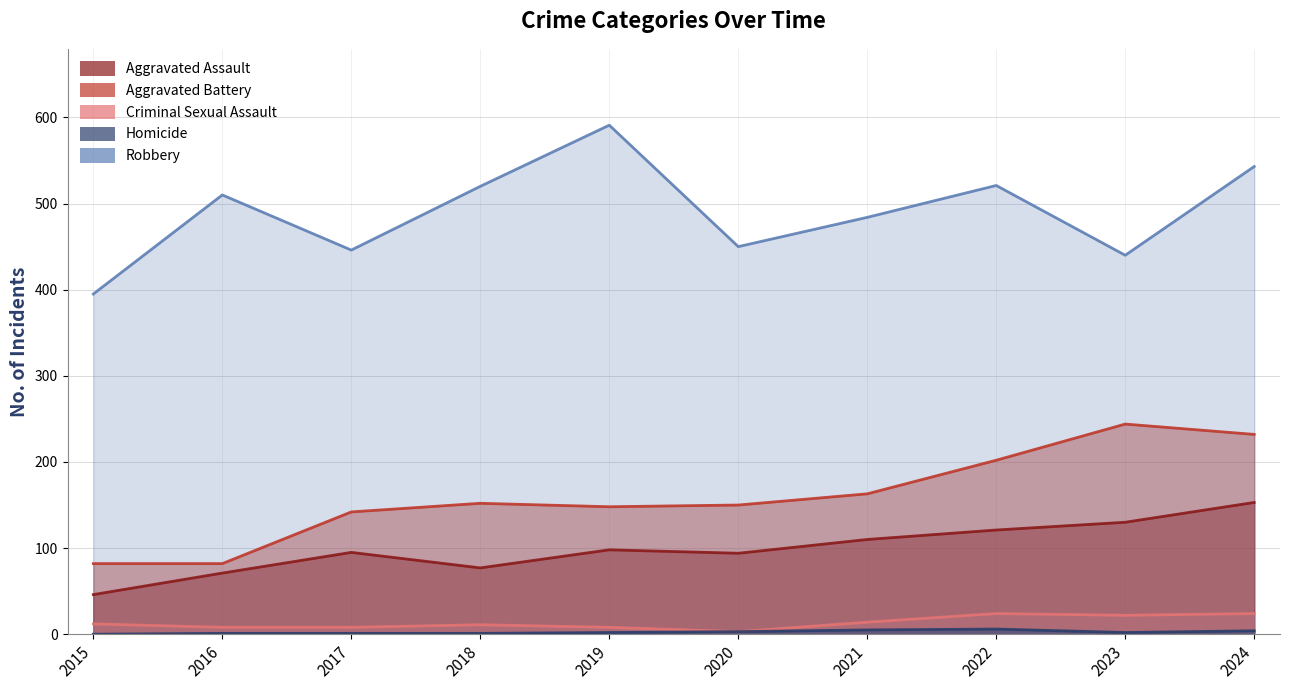

True or false: Homicide and Criminal Sexual Assault cross at least once.

False